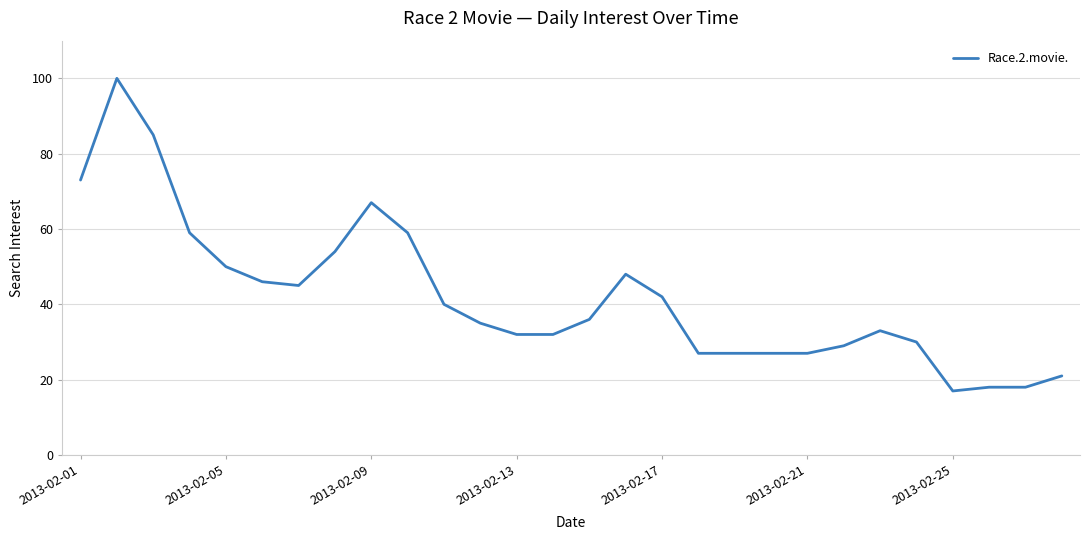

How many values are below 36?

14